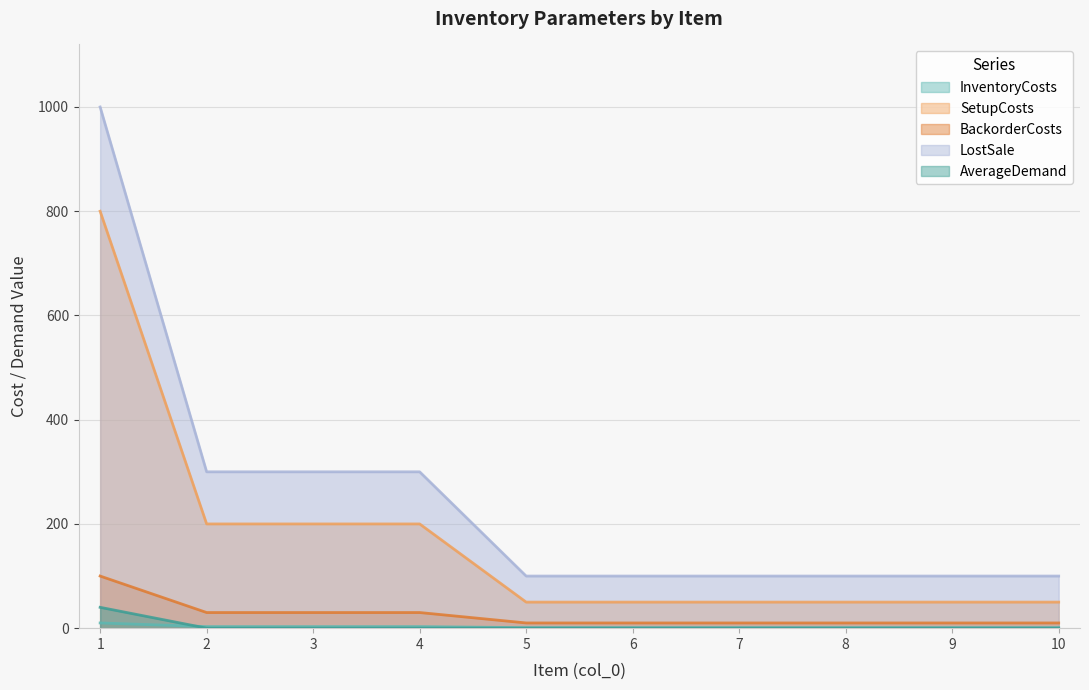

At 9, list the series in order from largest to smallest.

LostSale, SetupCosts, BackorderCosts, InventoryCosts, AverageDemand